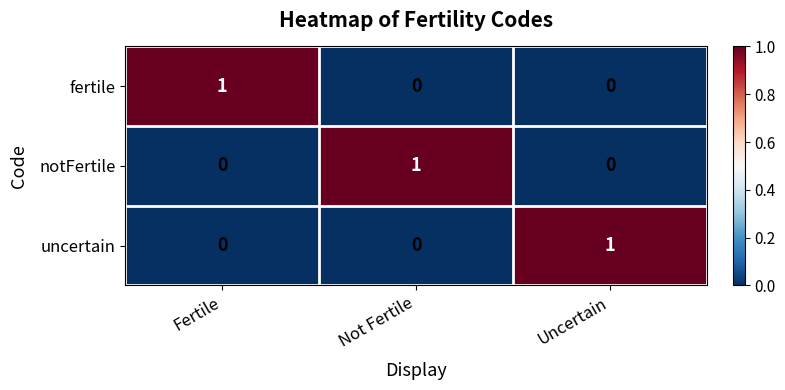

The uncertain series shows 0 at Not Fertile. True or false?

True